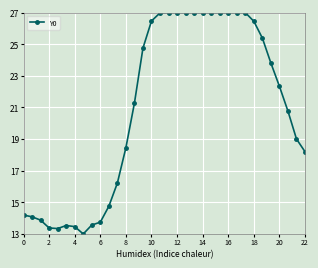

What is the maximum value shown in the chart?

27.0